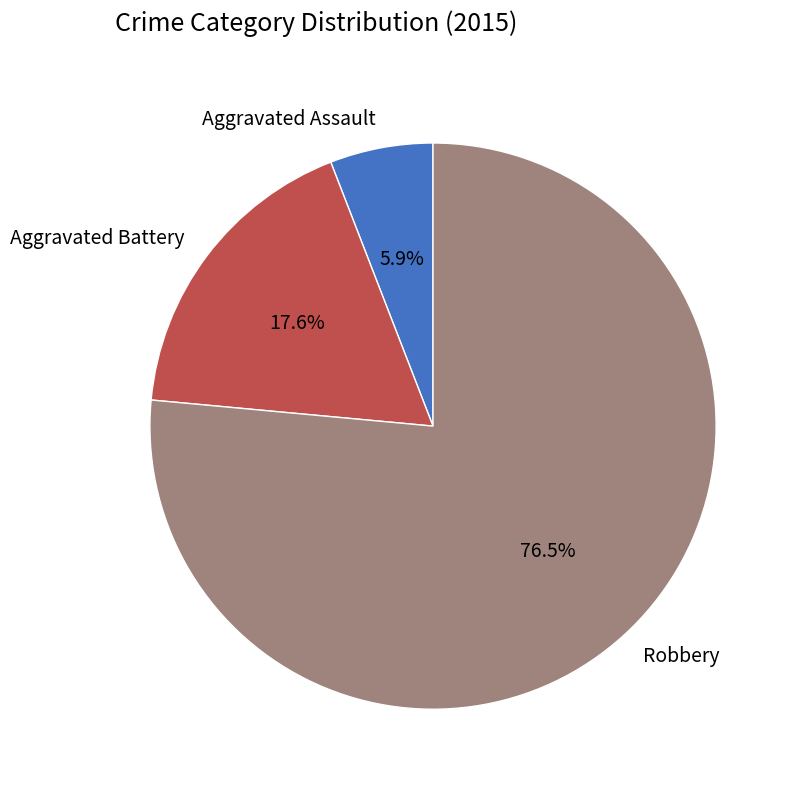

To the nearest percent, what is the combined percentage of Aggravated Battery and Aggravated Assault?

24%